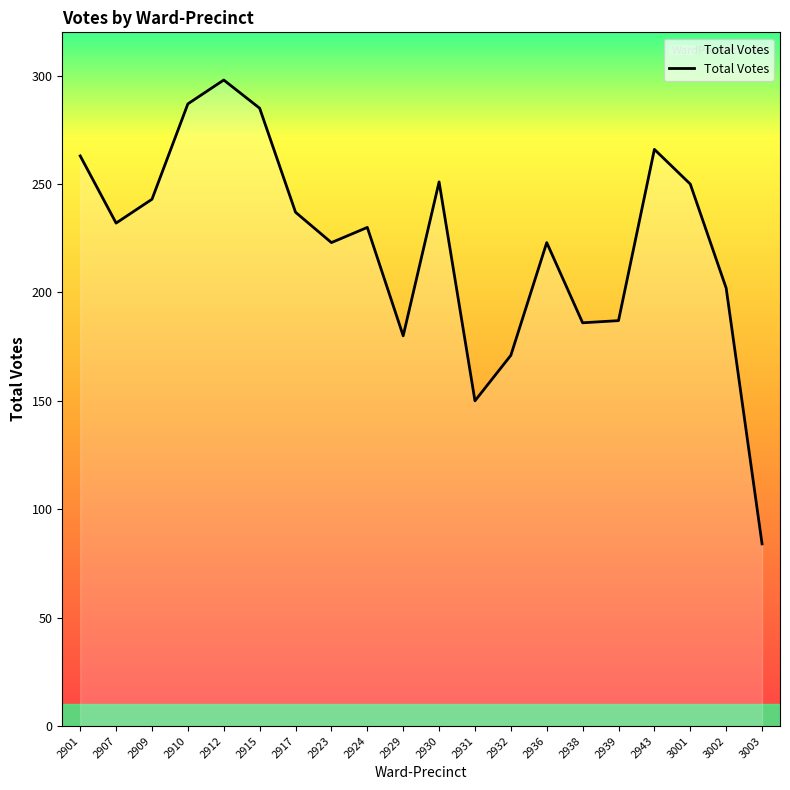

The chart shows a value of 202 at 3002. True or false?

True